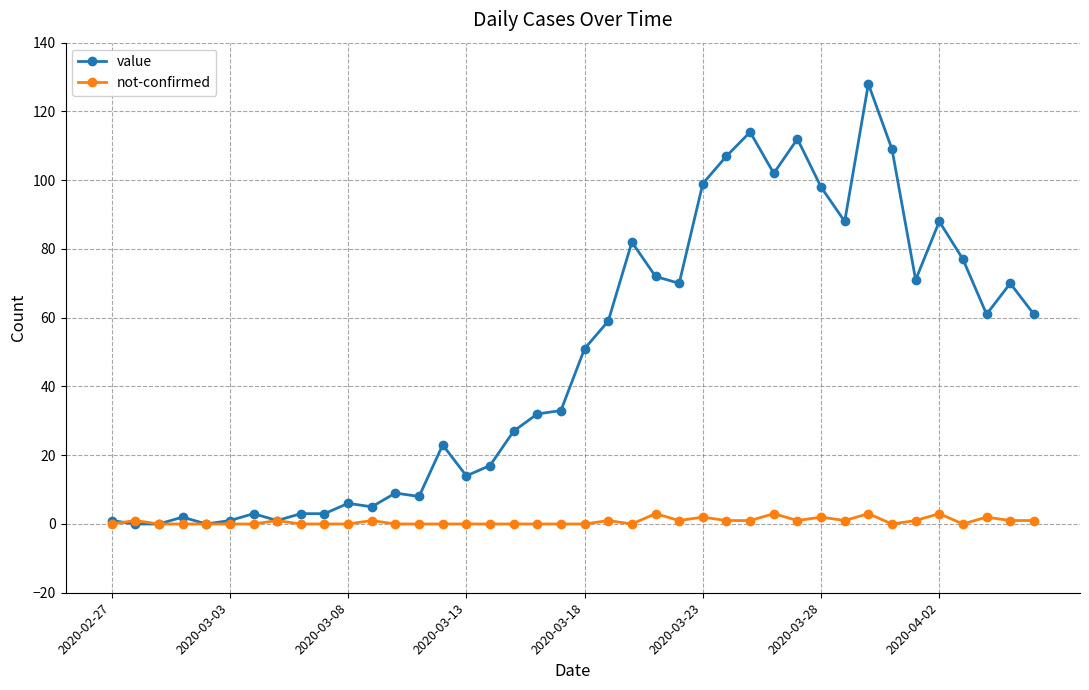

True or false: value has more than 2 points higher than both neighbors.

True